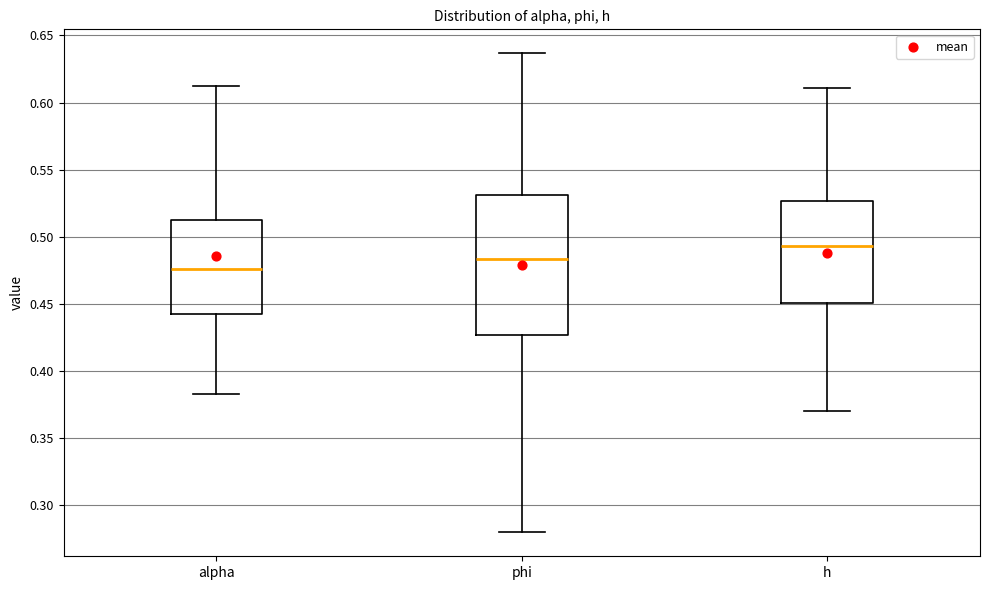

Reading left to right, read every box against the y-axis: the position of its median line, the range the box covers, and the ends of its whiskers. The values are not printed on the chart, so give them approximately, as read against the axis.

alpha: median 0.475, box 0.445 to 0.510, whiskers 0.385 to 0.610
phi: median 0.485, box 0.425 to 0.530, whiskers 0.280 to 0.635
h: median 0.495, box 0.450 to 0.525, whiskers 0.370 to 0.610